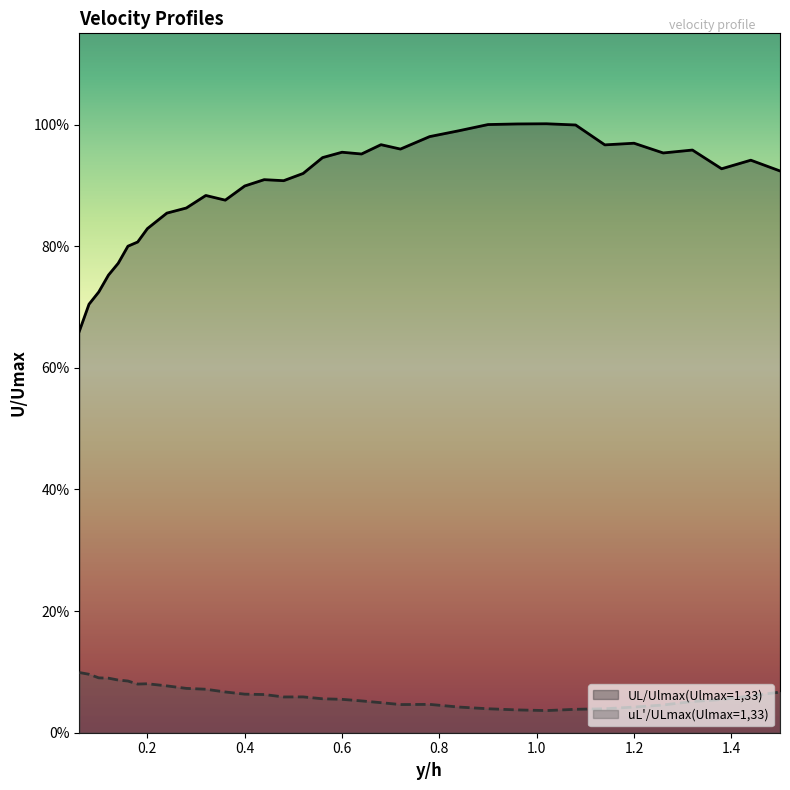

At which label is uL'/ULmax(Ulmax=1,33) closest to 0?

1.02